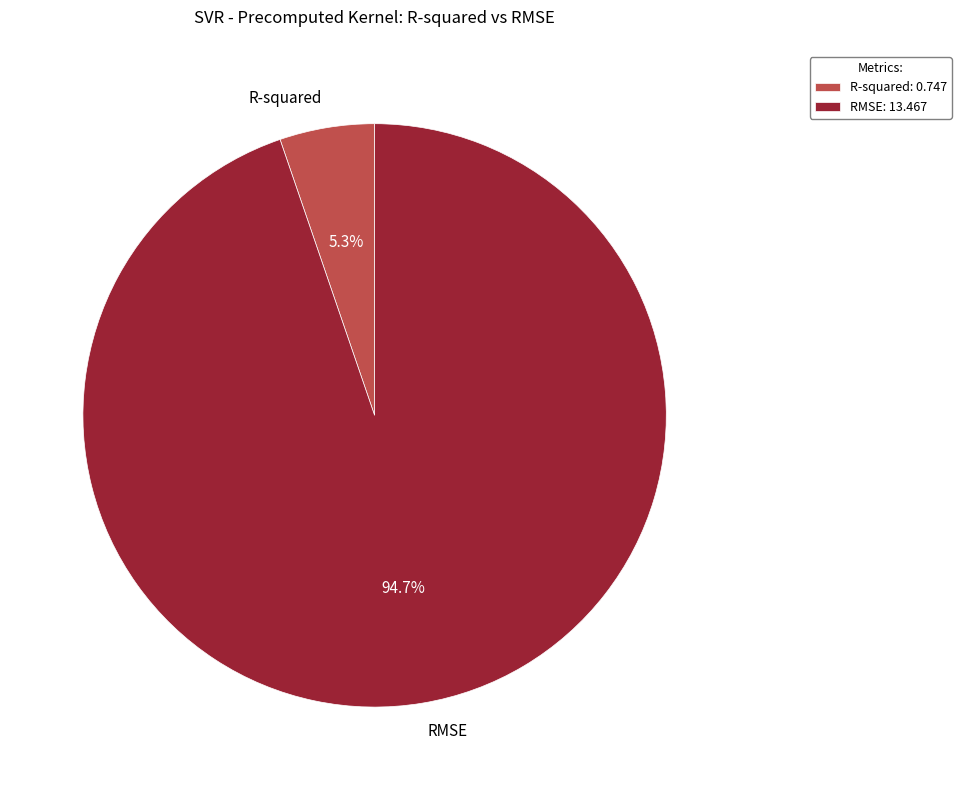

What percentage is the R-squared slice, to the nearest percent?

5%